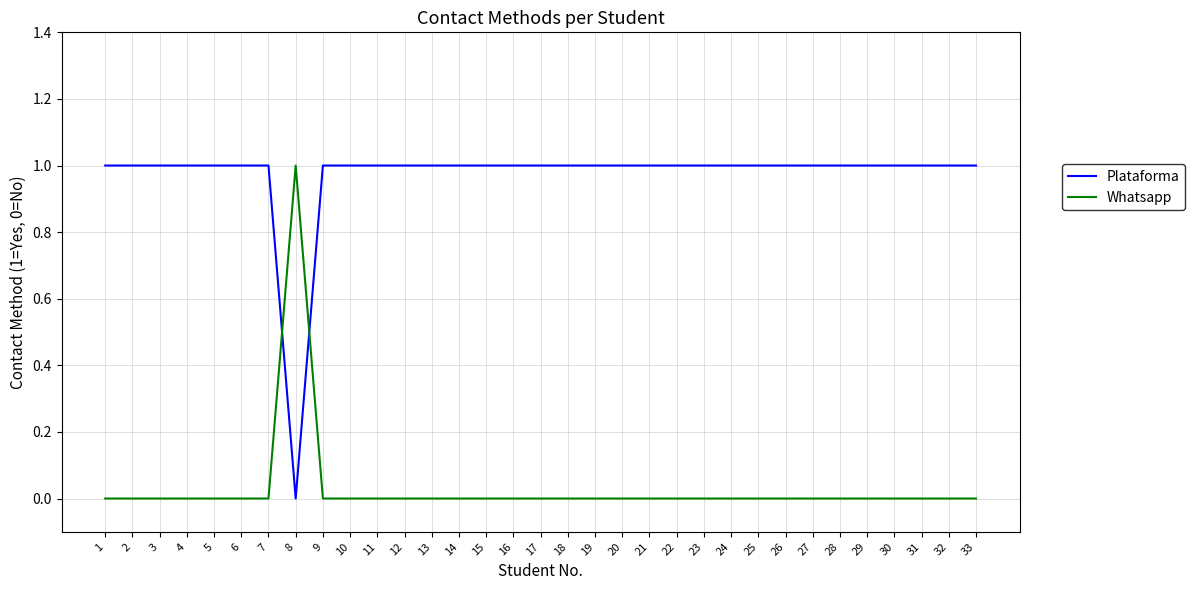

At how many categories does at least one series exceed 0?

33